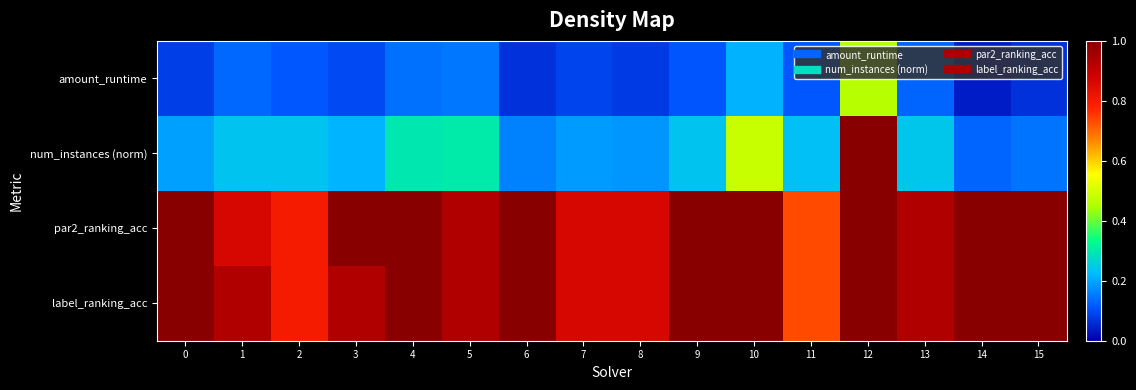

What is the total value across all series at 13?

2.2